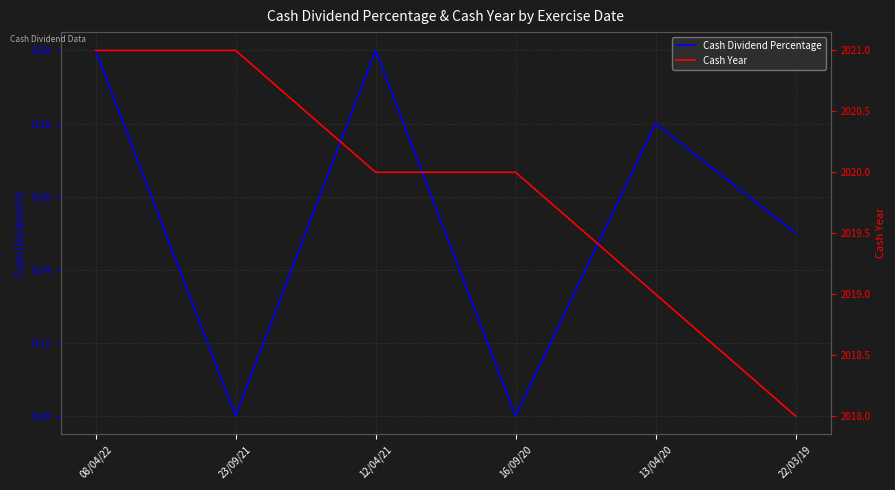

True or false: Cash Dividend Percentage and Cash Year cross at least once.

False